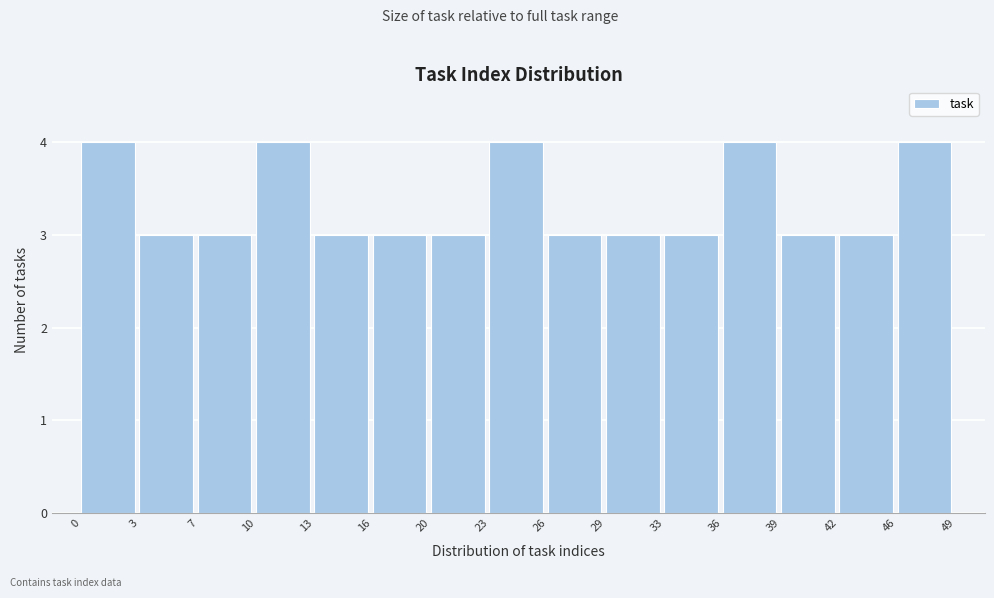

Reading left to right, transcribe this chart: for each bar, give the range it covers on the x-axis and its height. The values are not printed on the chart, so give them approximately, as read against the axis.

0 to 3: 4
3 to 7: 3
7 to 10: 3
10 to 13: 4
13 to 16: 3
16 to 20: 3
20 to 23: 3
23 to 26: 4
26 to 29: 3
29 to 33: 3
33 to 36: 3
36 to 39: 4
39 to 42: 3
42 to 46: 3
46 to 49: 4